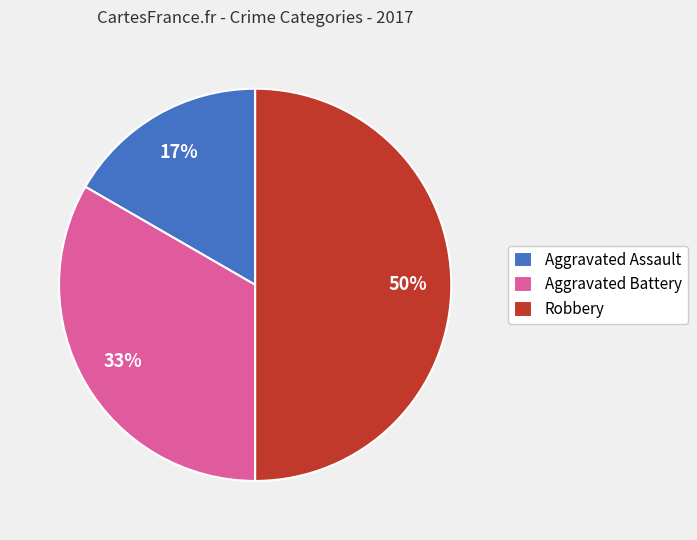

To the nearest percent, what portion does Aggravated Assault represent?

17%